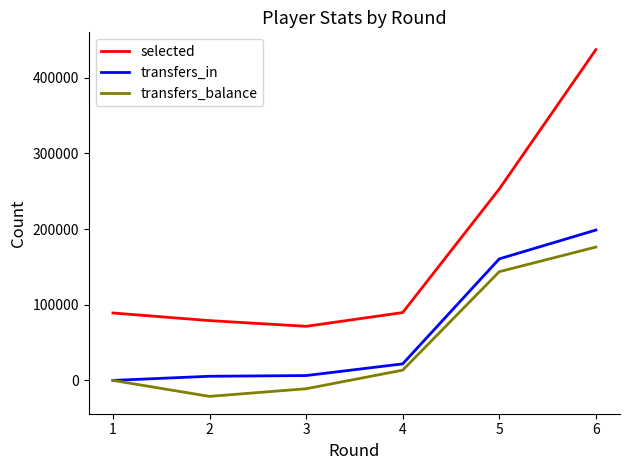

Count the number of categories in the chart.

6